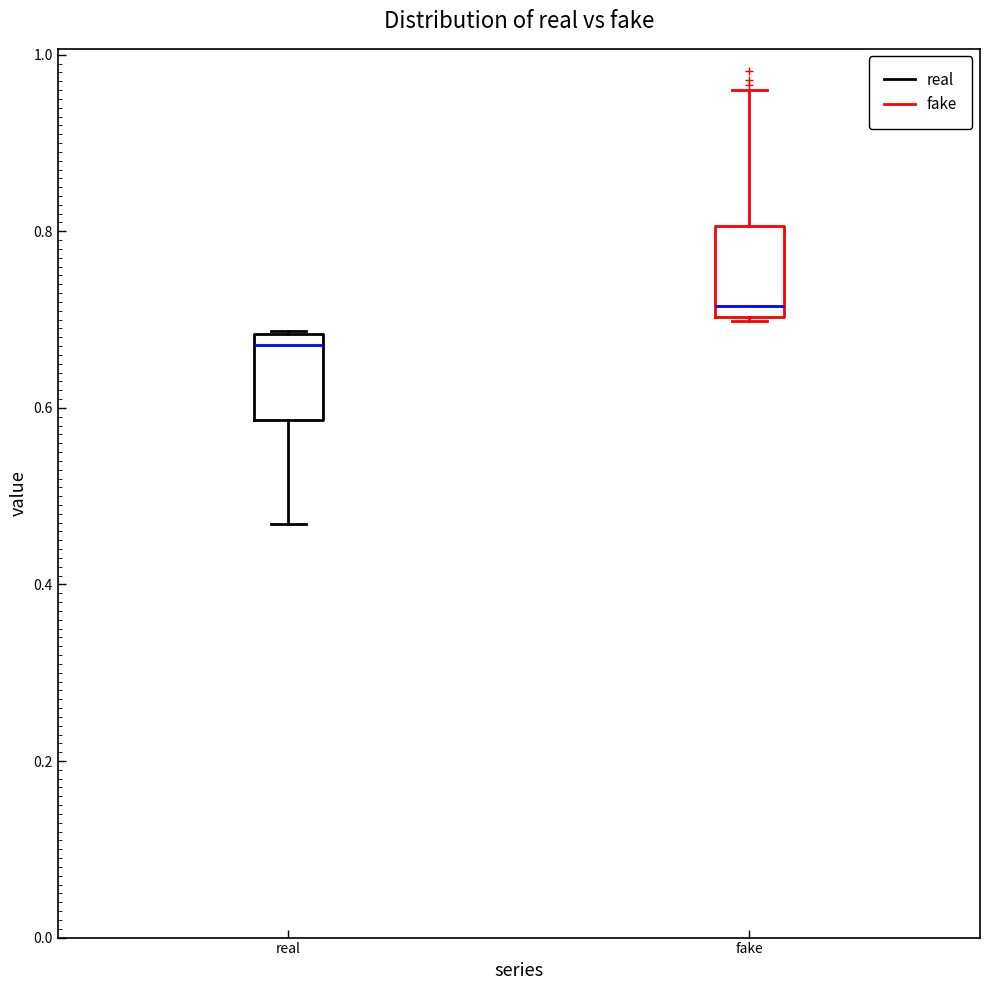

Where does the median line of the box for fake sit on the y-axis? The values are not printed on the chart, so give them approximately, as read against the axis.

0.72